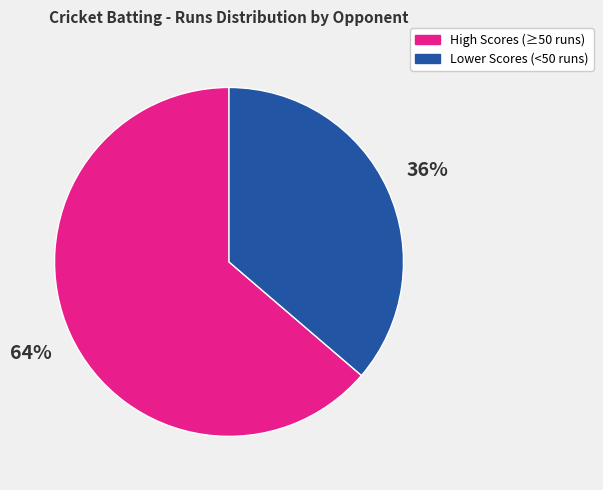

Is there any slice that represents more than half of the pie?

Yes